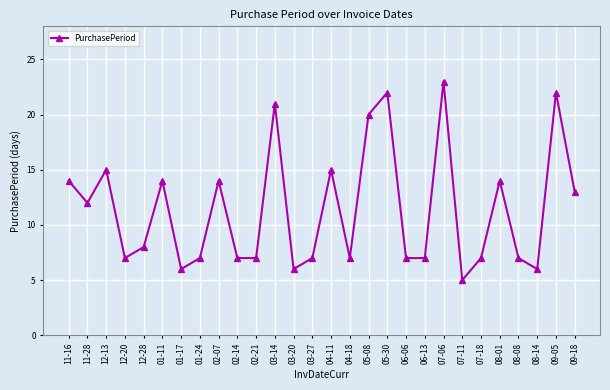

At which category does the data reach its first local valley?

11-28